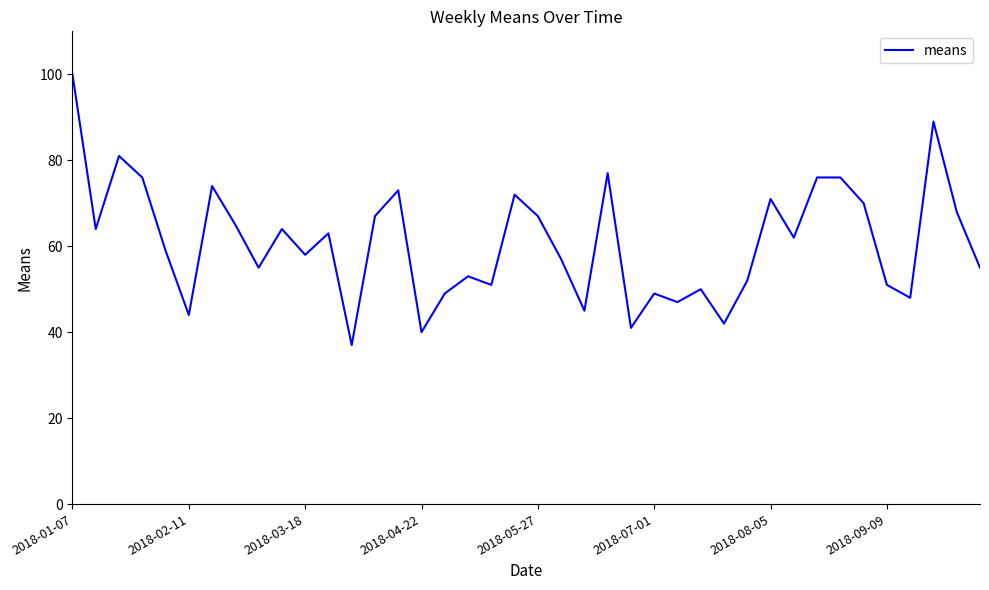

What is the difference between the maximum and minimum values?

63